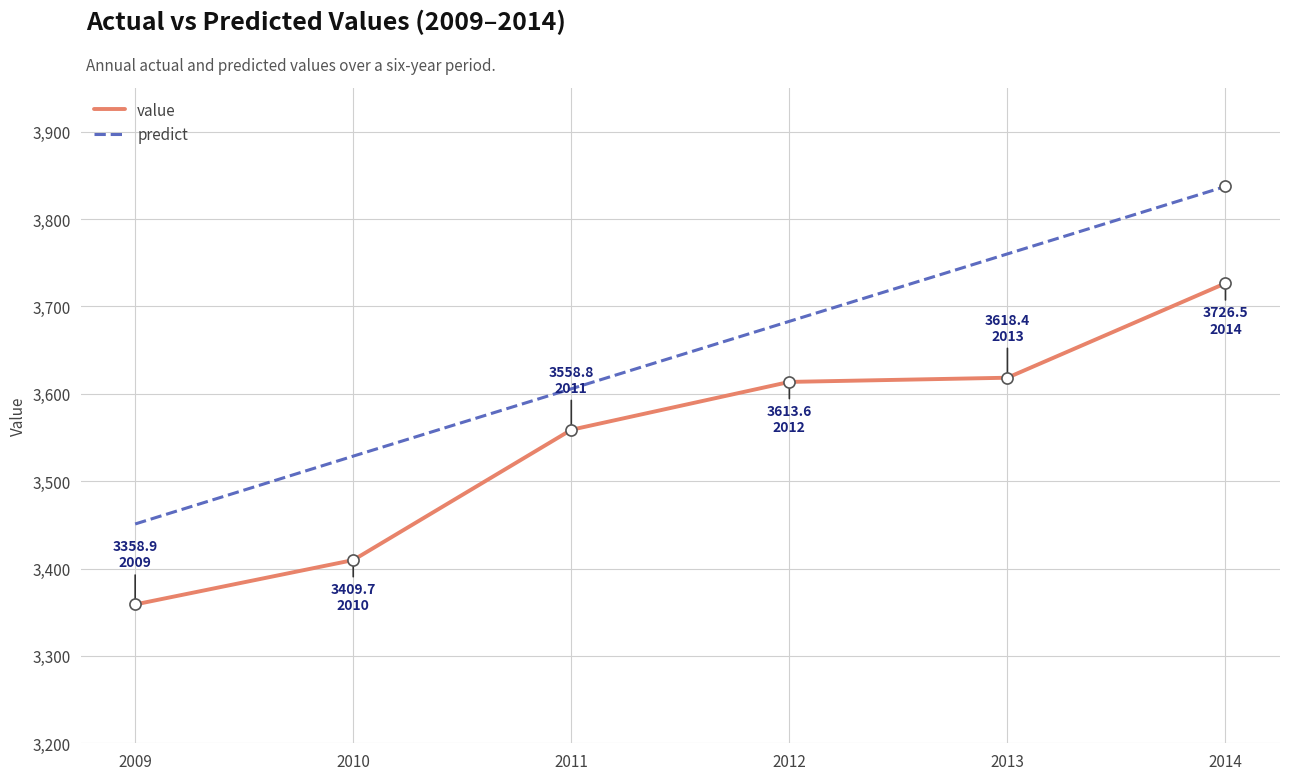

What is the difference between the value values at 2014 and 2012?

112.9